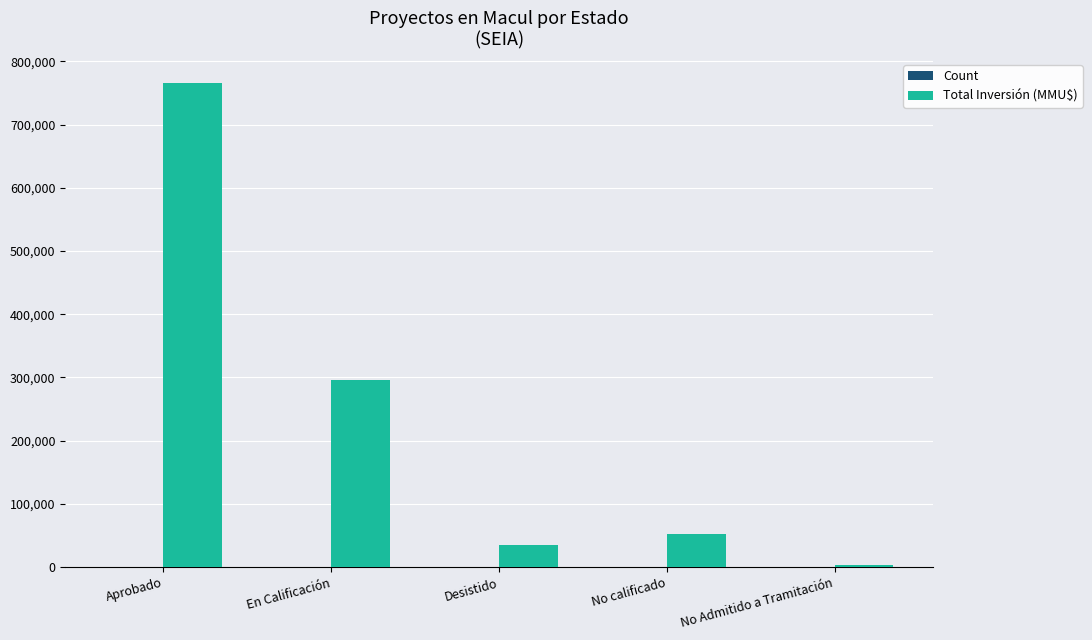

How many data points does each series have?

5